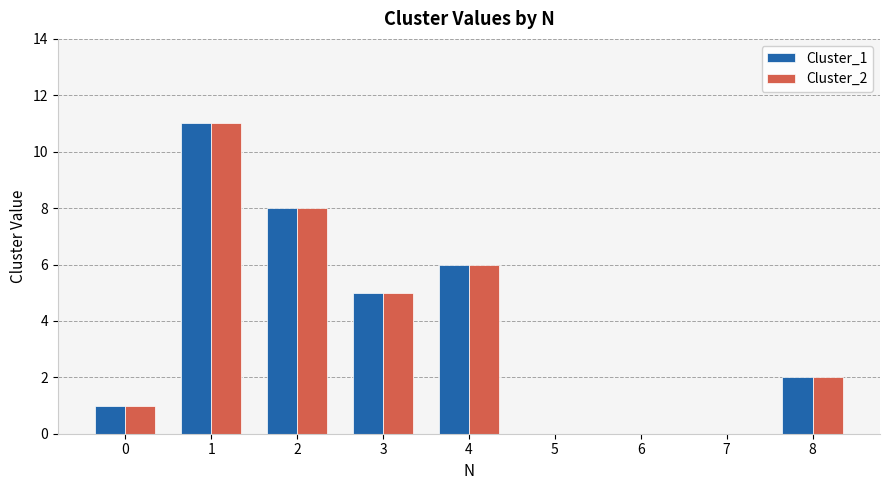

At which category is the sum across all series the highest?

1